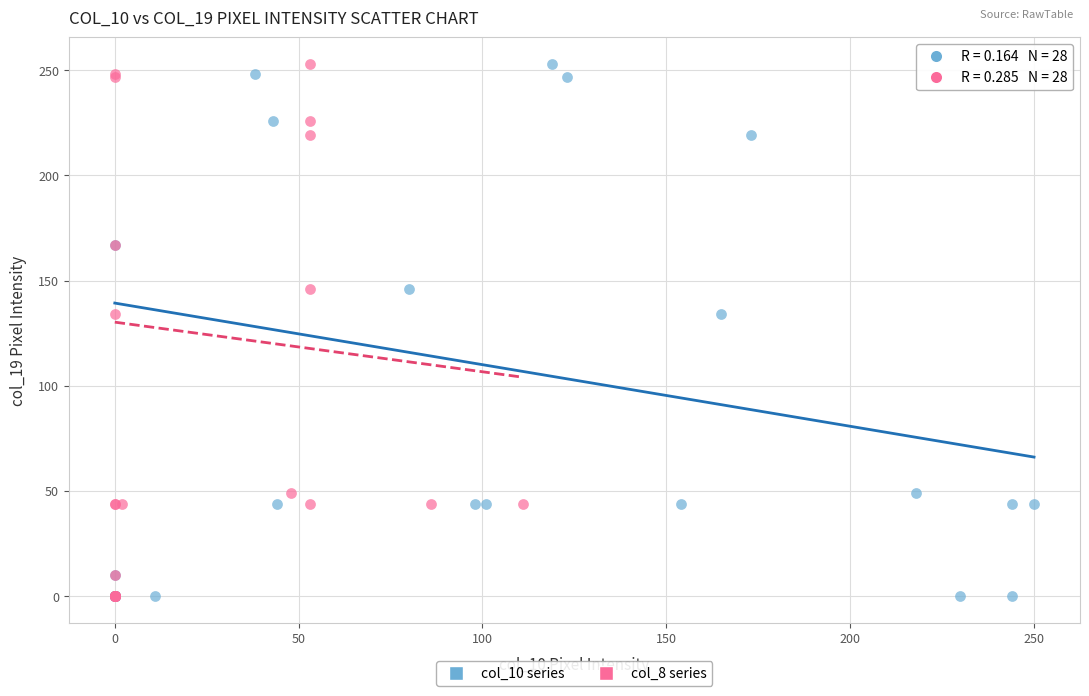

What are all the series names shown in the legend?

col_10 series, col_8 series